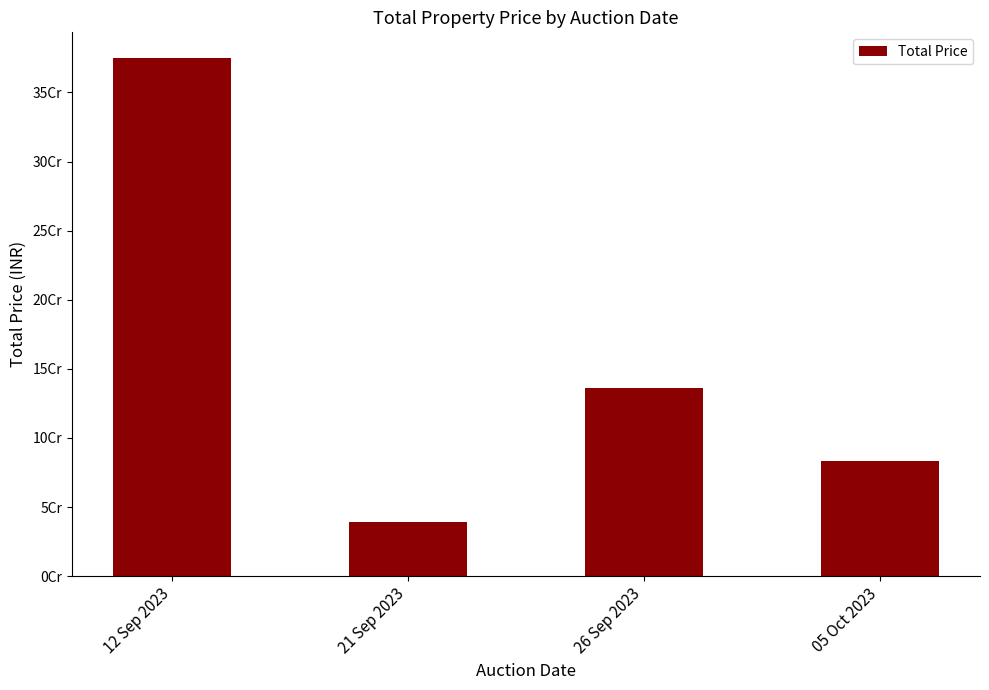

The value at 12 Sep 2023 is 583335702. True or false?

False